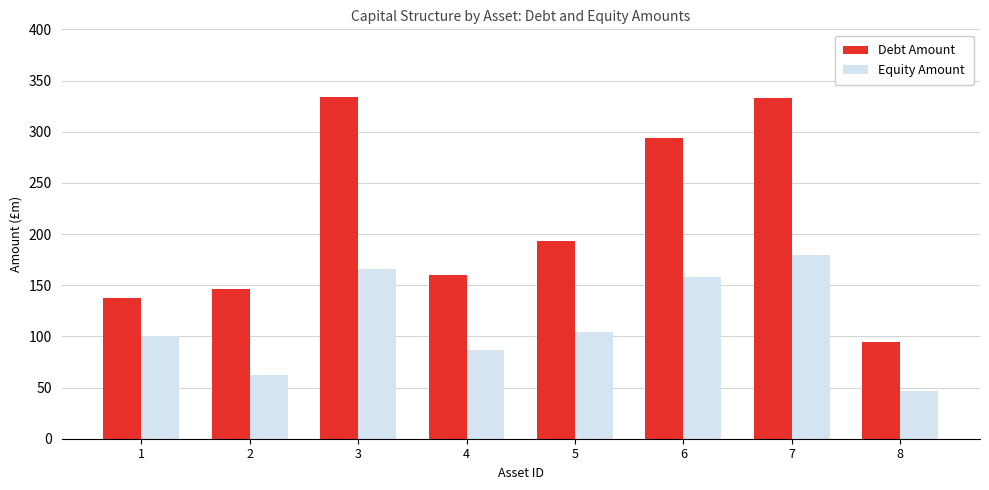

What is the lowest value of the Debt Amount series?

94.5